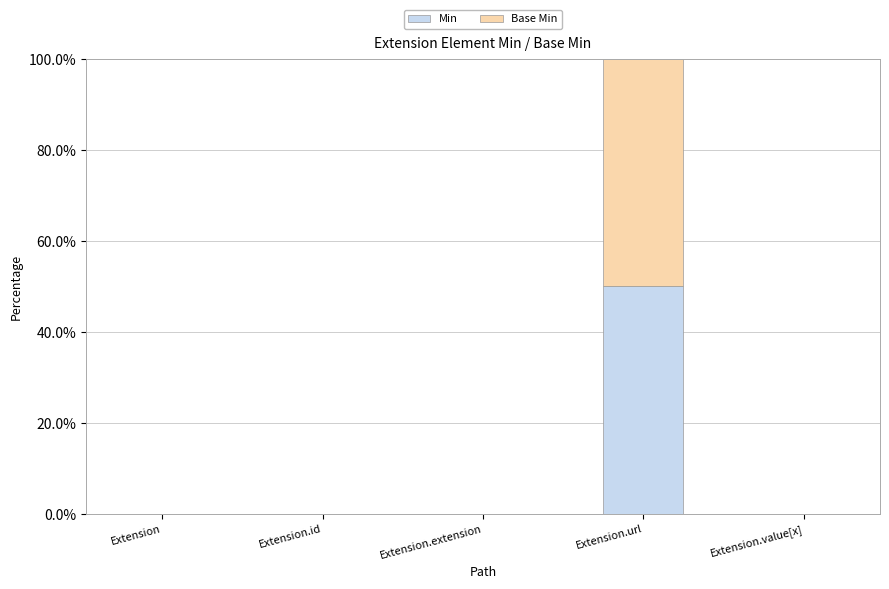

Reading left to right, transcribe the values for Min.

Extension=0	Extension.id=0	Extension.extension=0	Extension.url=50	Extension.value[x]=0